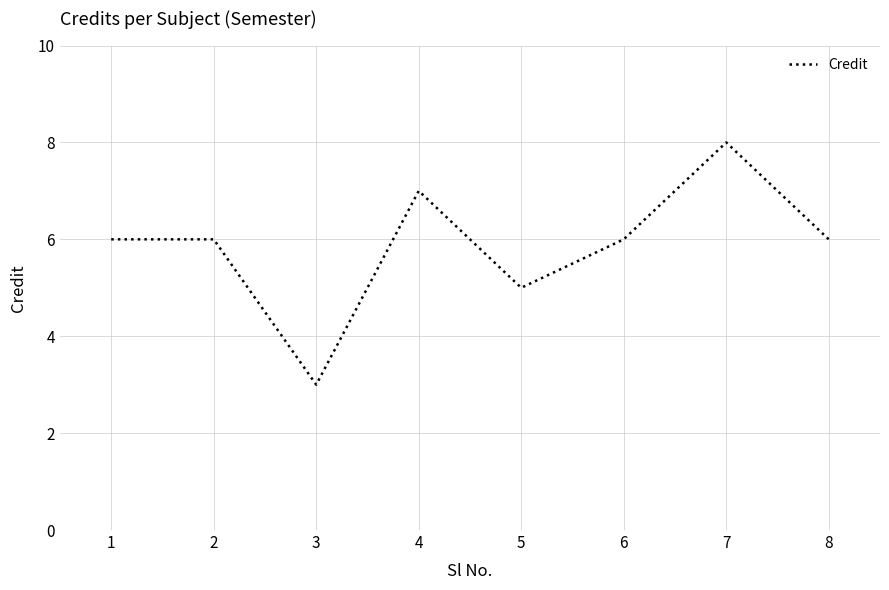

How many distinct data groups are displayed?

1